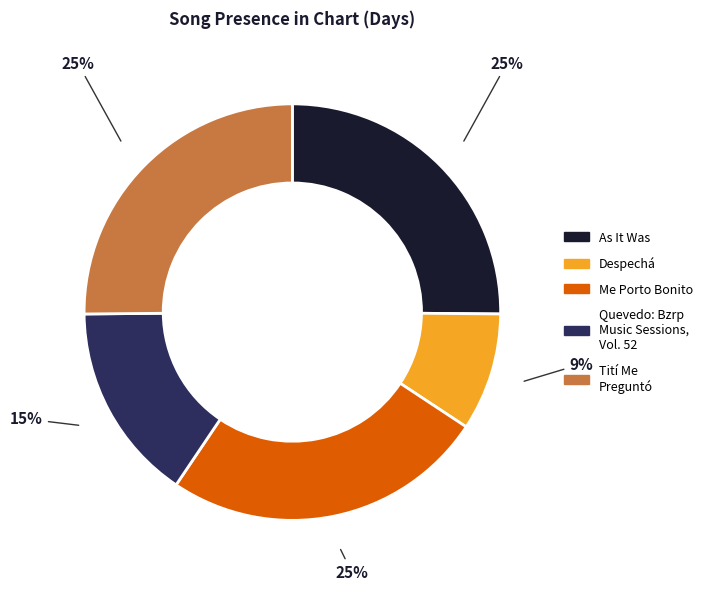

To the nearest percent, what is the difference between the largest and smallest slice percentages?

16%